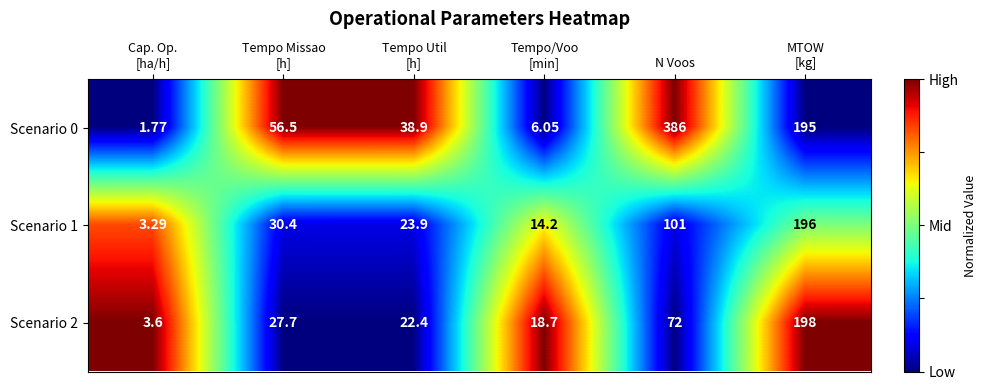

At which label does Scenario 0 reach its peak?

N Voos